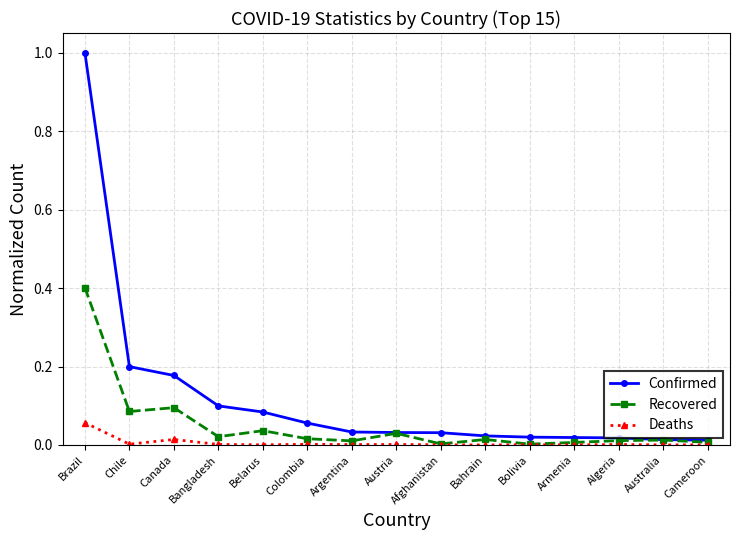

What is the maximum value for Confirmed?

1.0